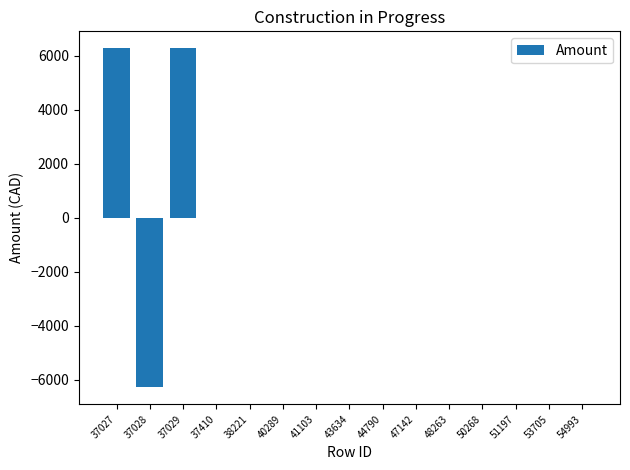

What is the change in value from 43634 to 44790?

-13.6